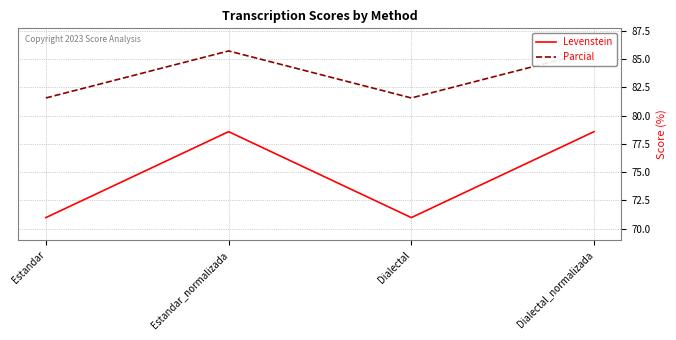

Is the value of Parcial at Dialectal greater than the value of Levenstein at Dialectal?

Yes